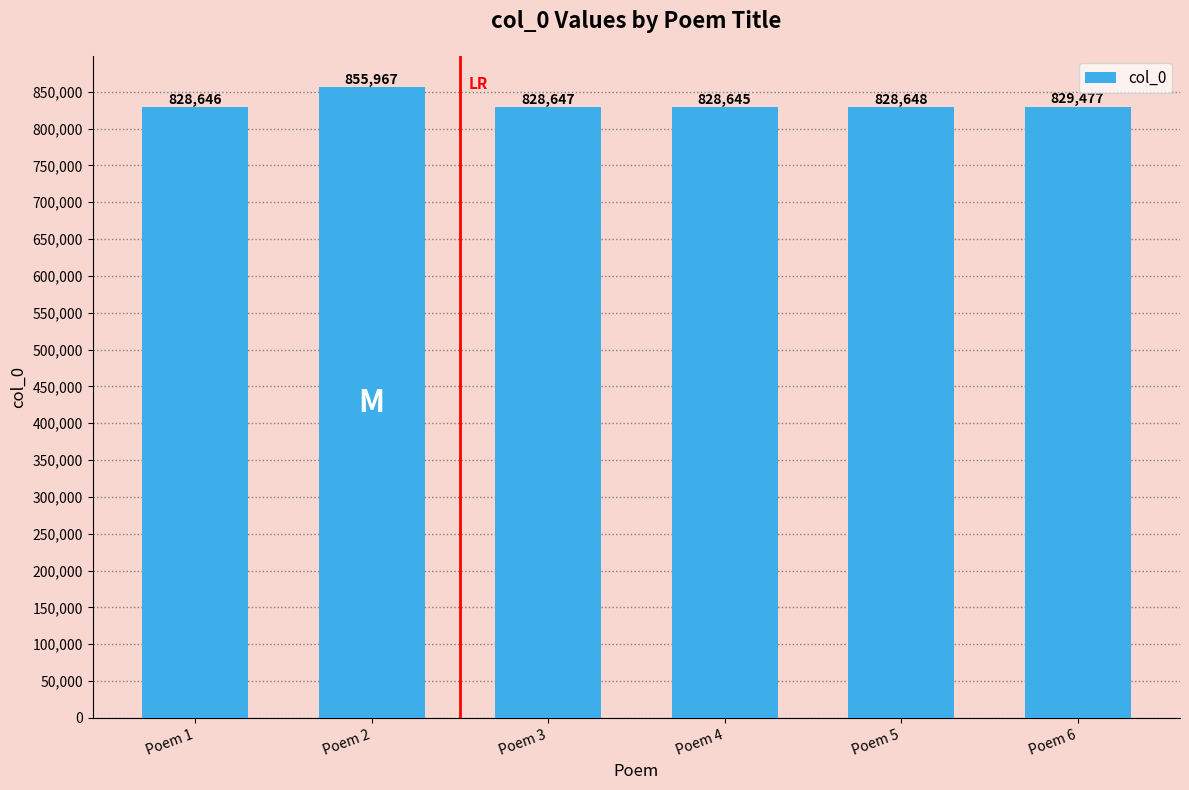

What is the difference between the maximum and minimum values?

27322